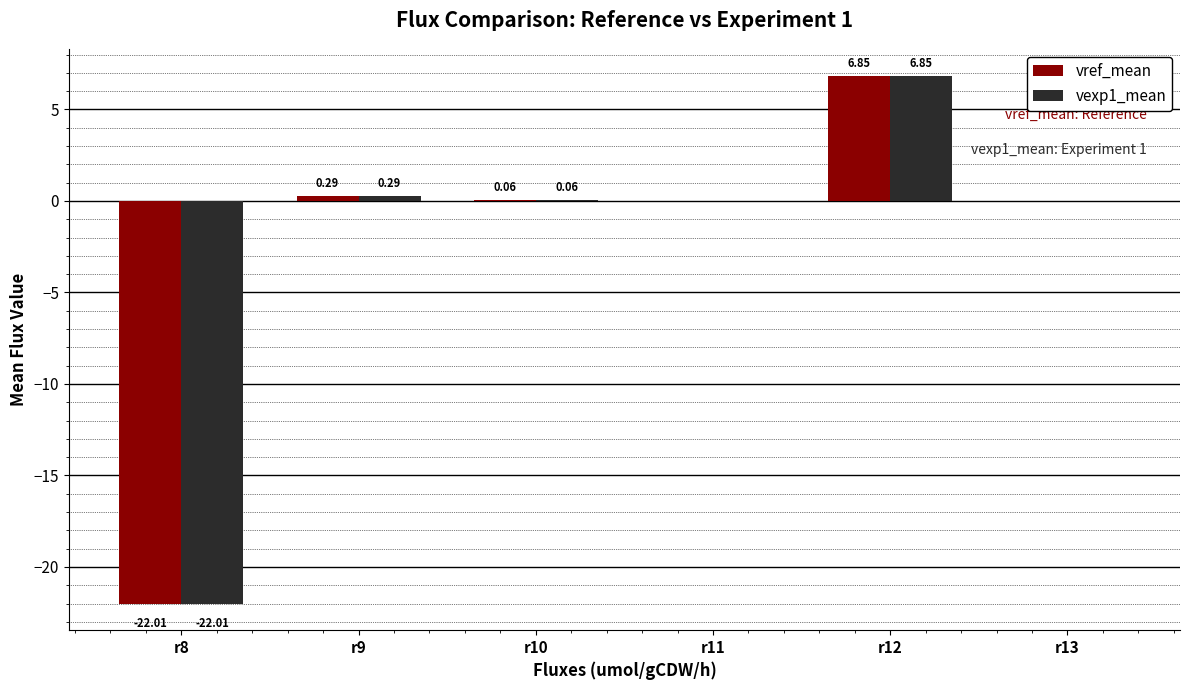

At which category is the sum across all series the highest?

r12